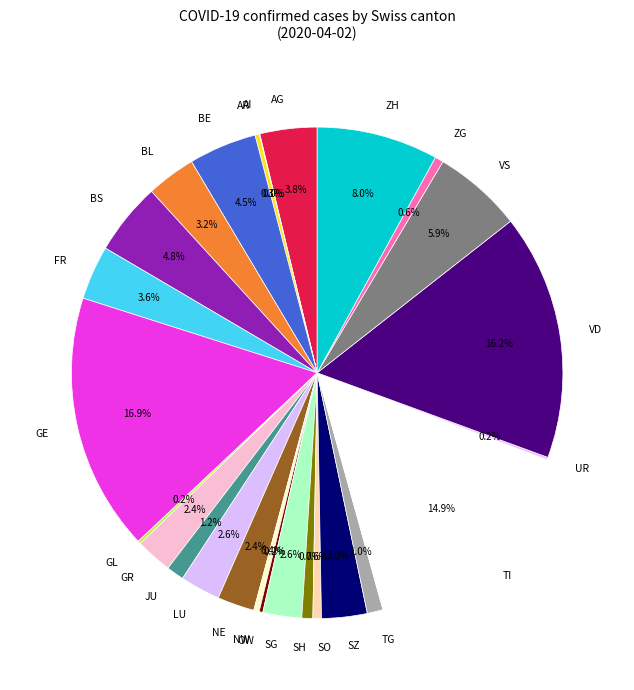

Between TG and GR, which is larger?

GR